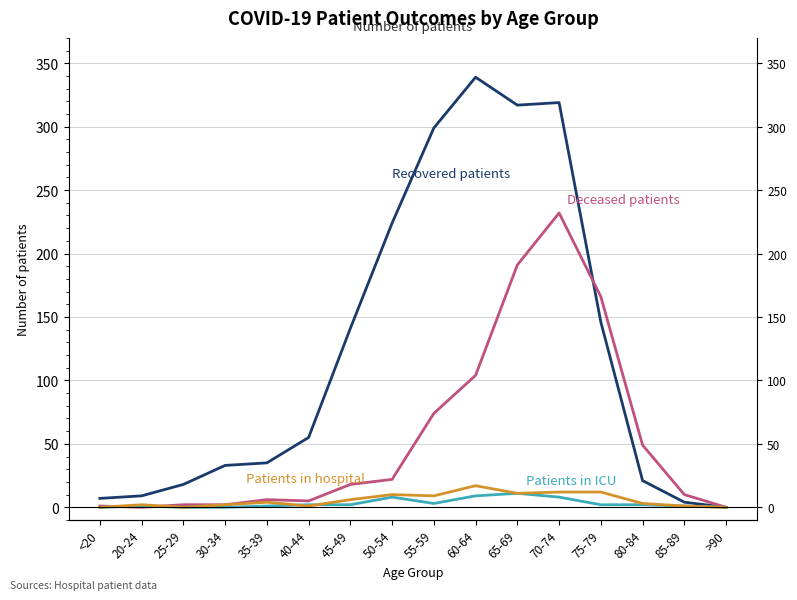

What is the label of the 10th point from the left?

60-64